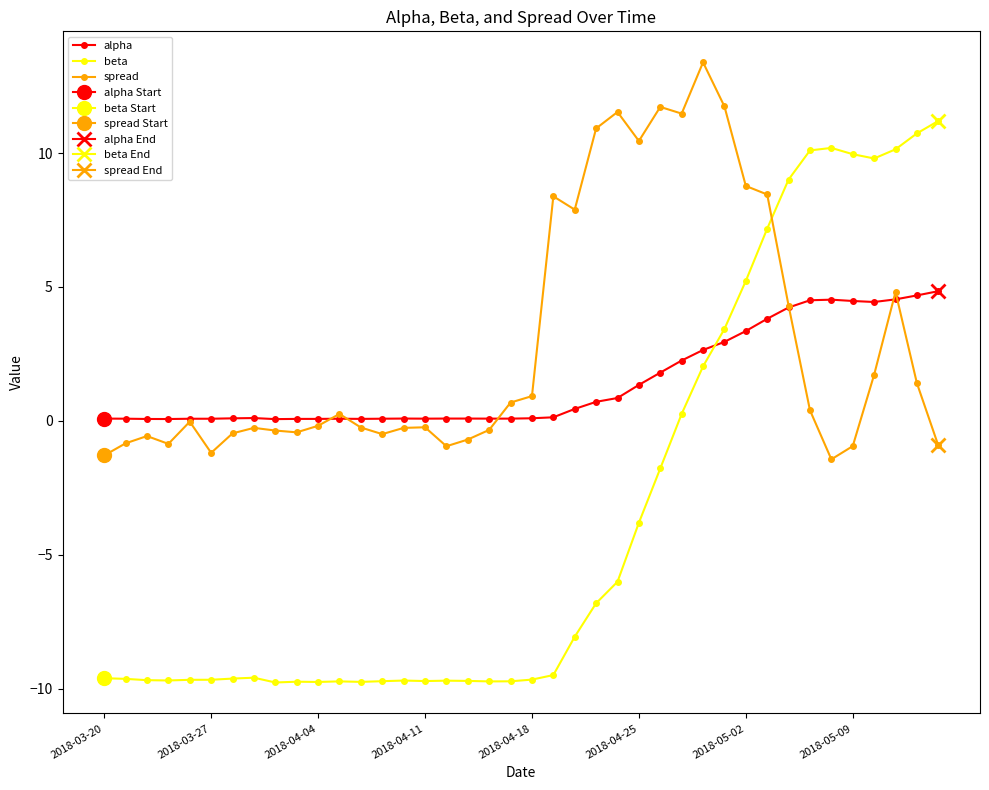

What is the difference between the second highest and minimum values in the spread series?

13.2